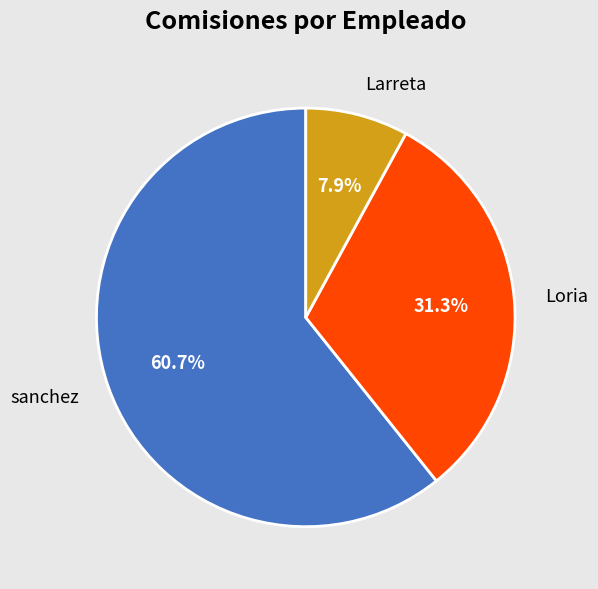

Rank the categories by value from highest to lowest.

sanchez, Loria, Larreta